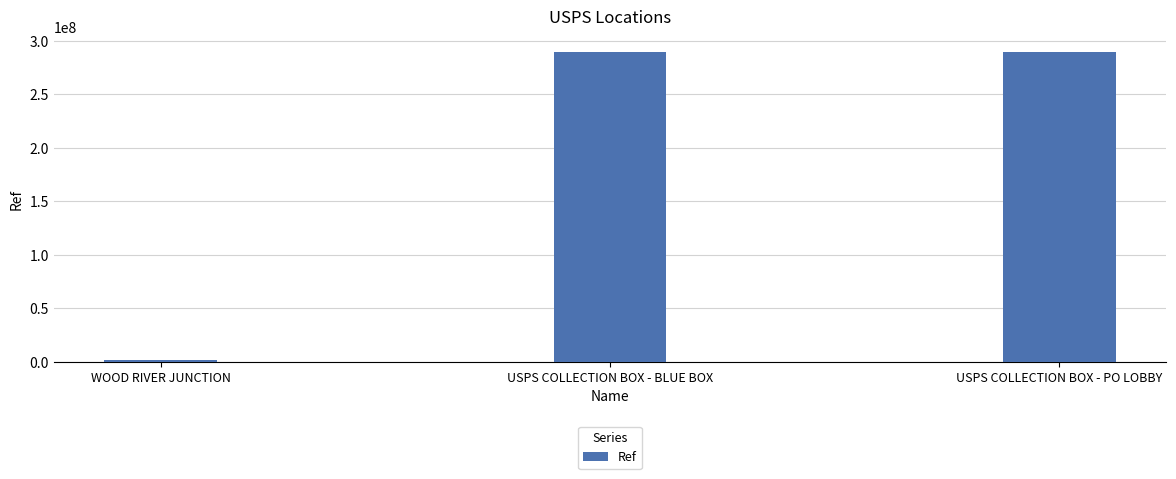

At which label is the value closest to 145394075?

USPS COLLECTION BOX - BLUE BOX